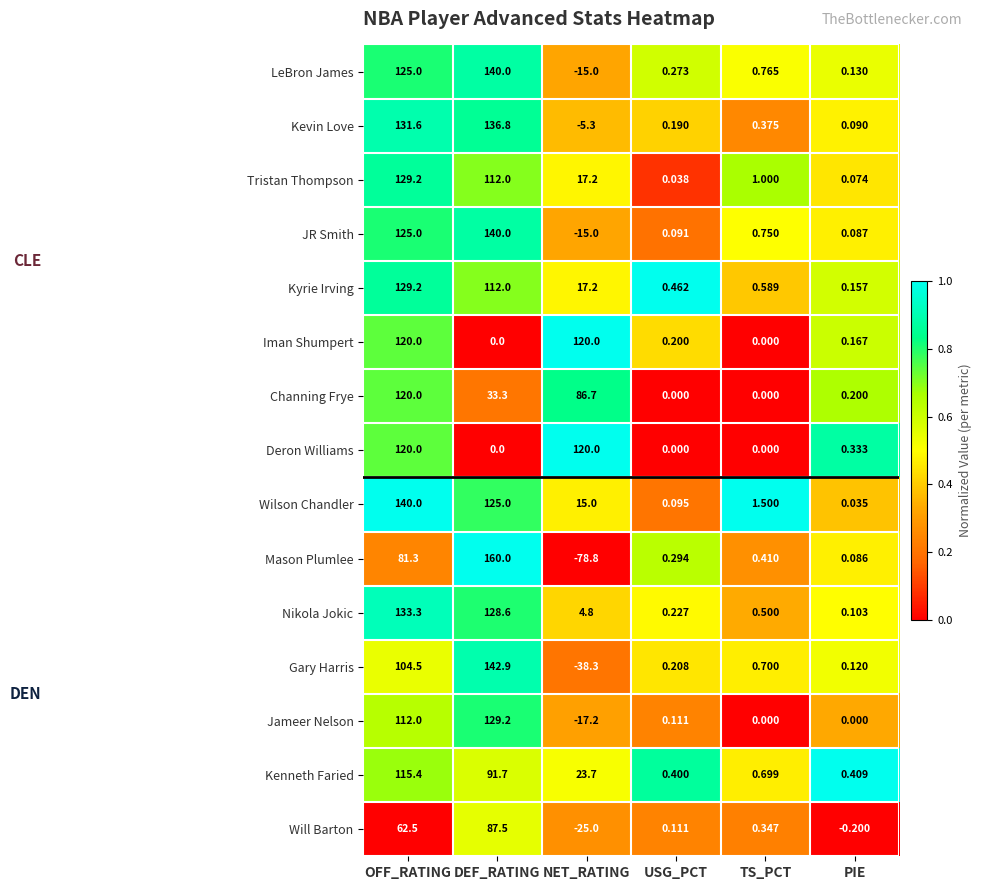

Count the number of data series in this chart.

15